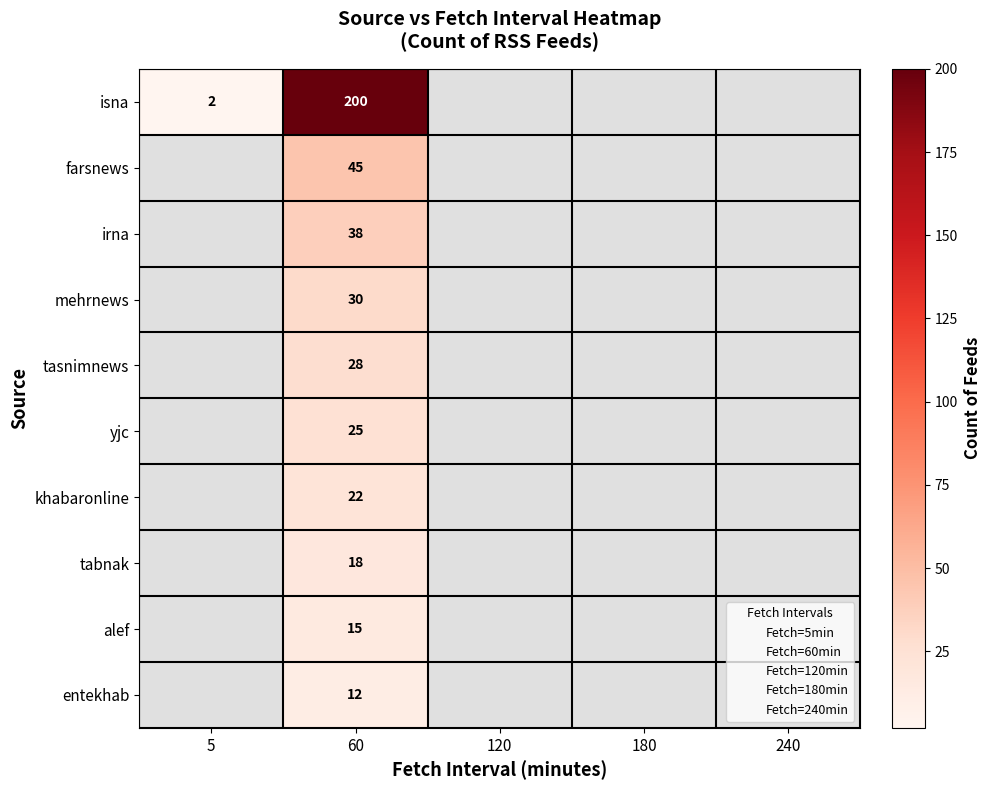

Count the number of data series in this chart.

10